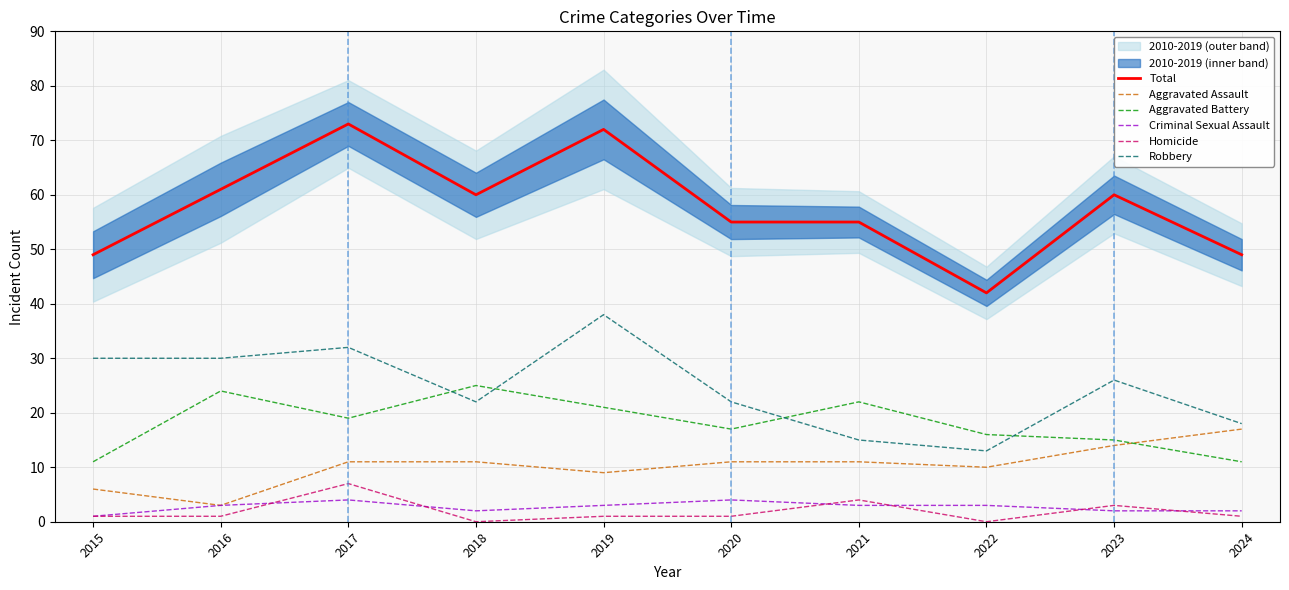

How many categories are shown in the chart?

10